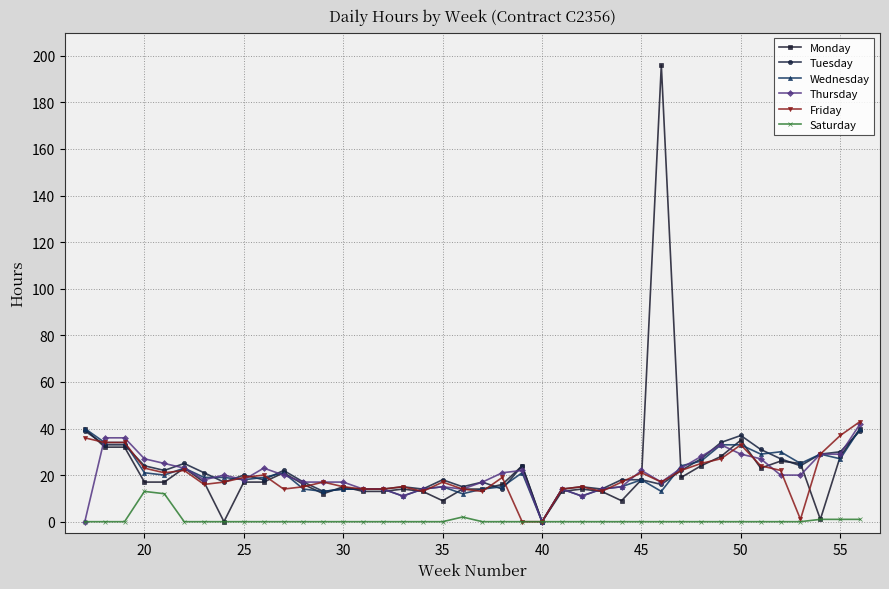

True or false: Friday has more than 1 points higher than both neighbors.

True